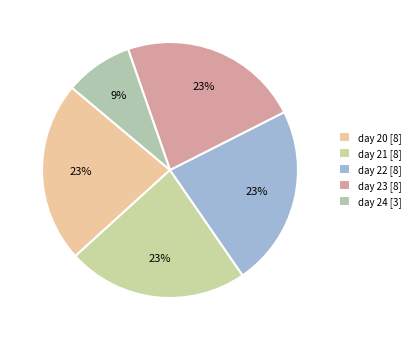

Is it true that day 23 is 31% of the pie?

False